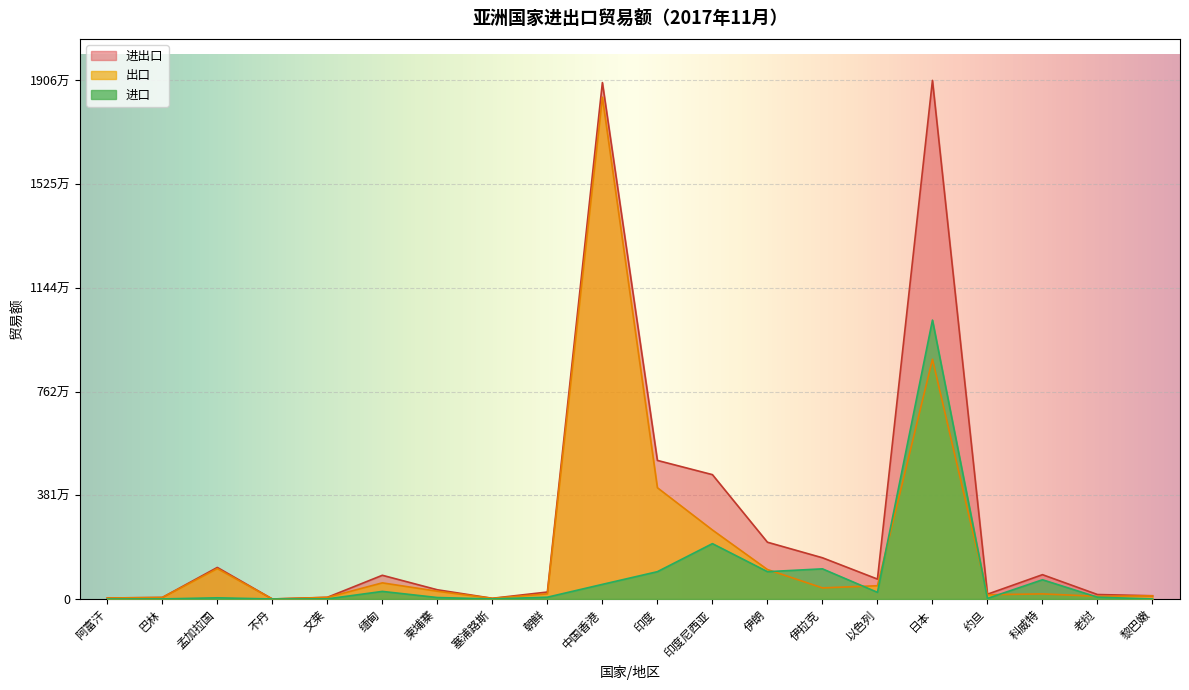

At how many categories does at least one series exceed 9645860?

2